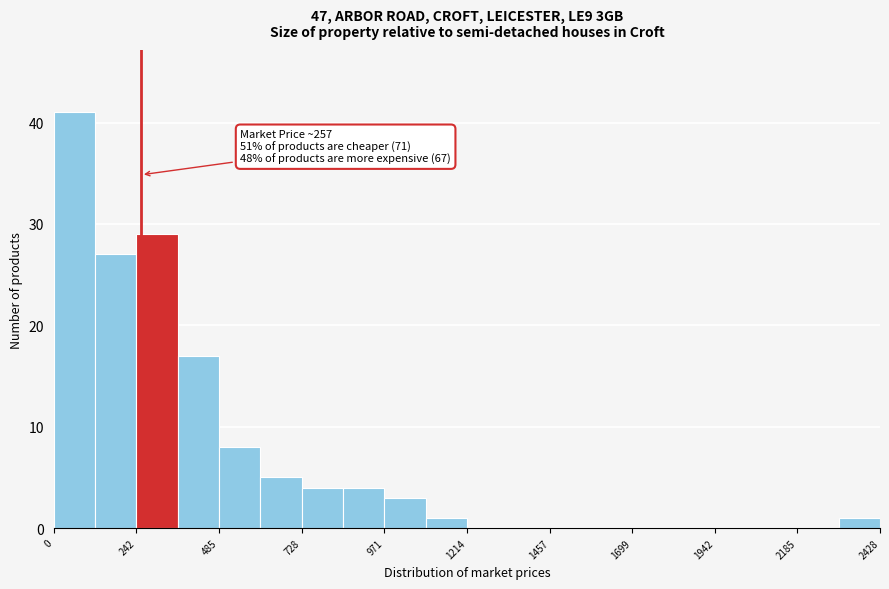

Around what value on the x-axis is the tallest bar? Give the approximate position of its centre, as read against the axis.

50